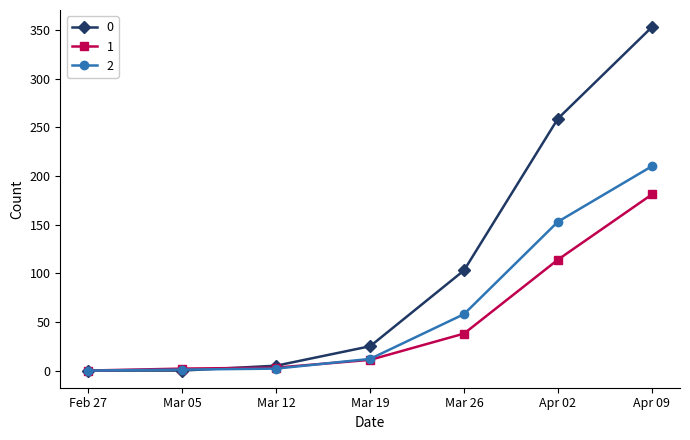

True or false: 1 has more than 1 interior local peaks.

False